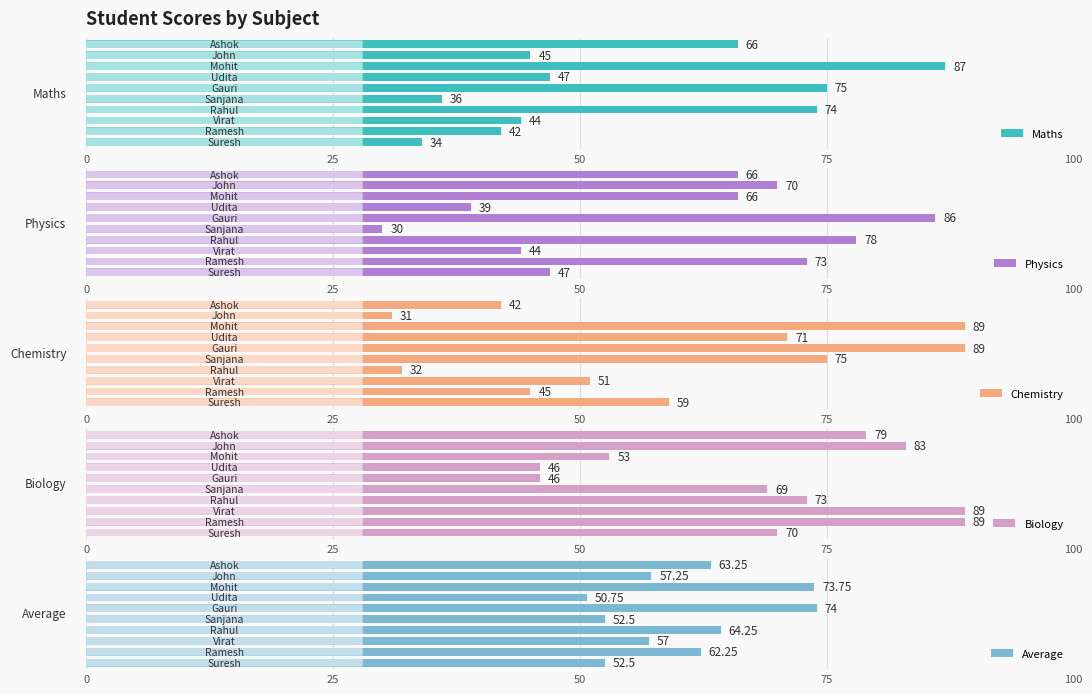

What position from the right is 25?

9